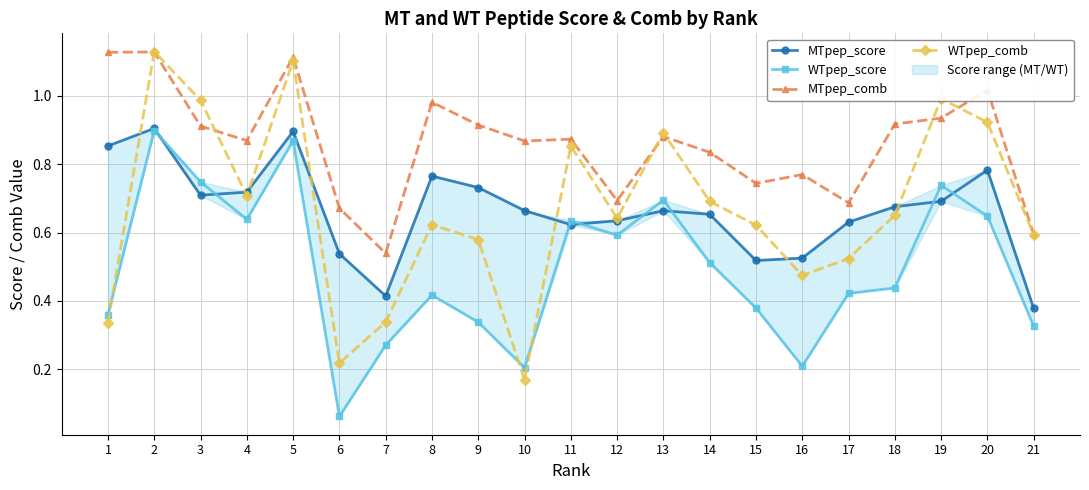

Is the value of WTpep_comb at 11 greater than the value of MTpep_score at 3?

Yes